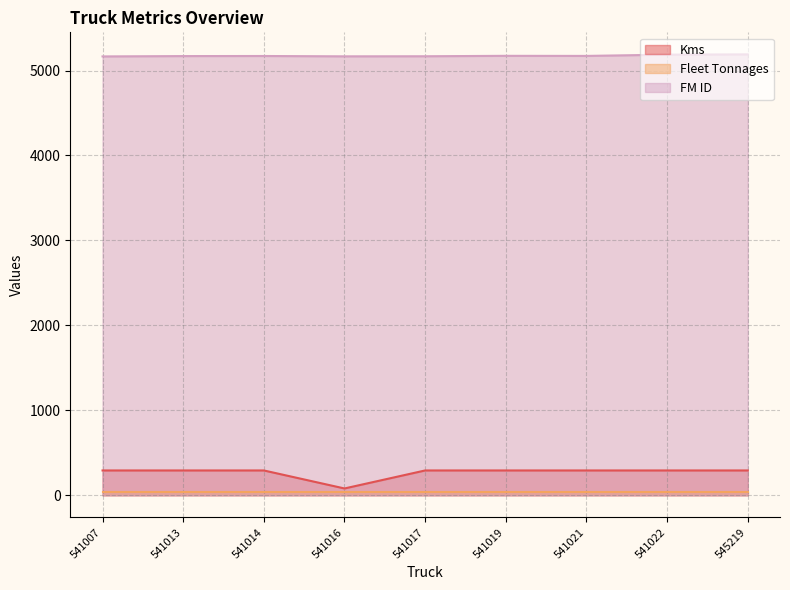

Between 541014 and 541021, which series saw the biggest shift?

FM ID